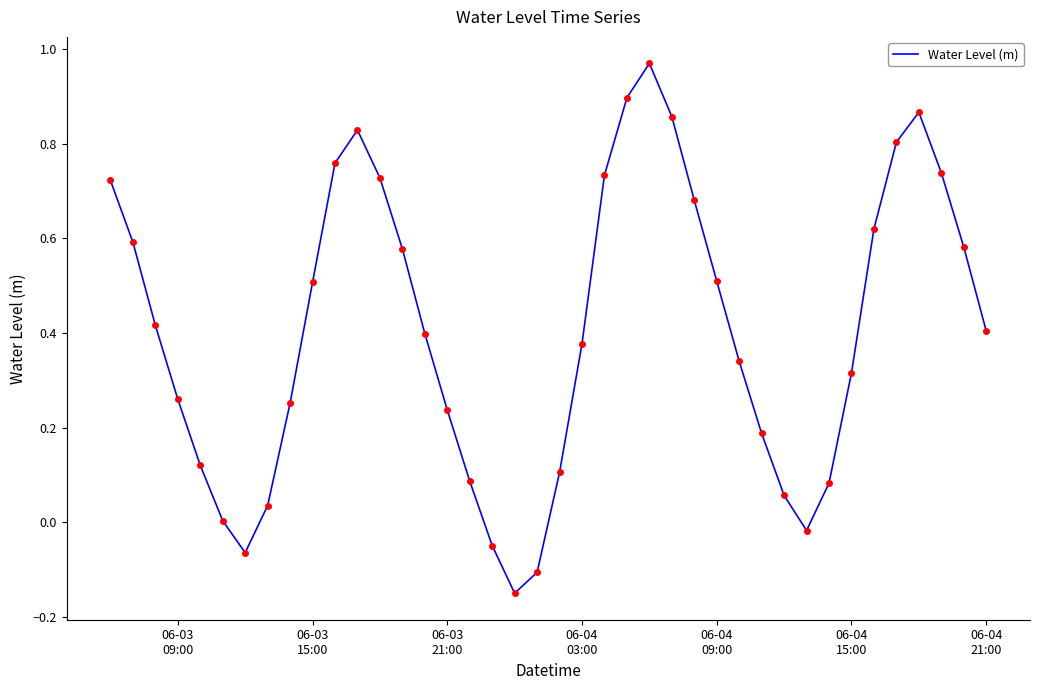

What is the difference between the maximum and minimum values?

1.1